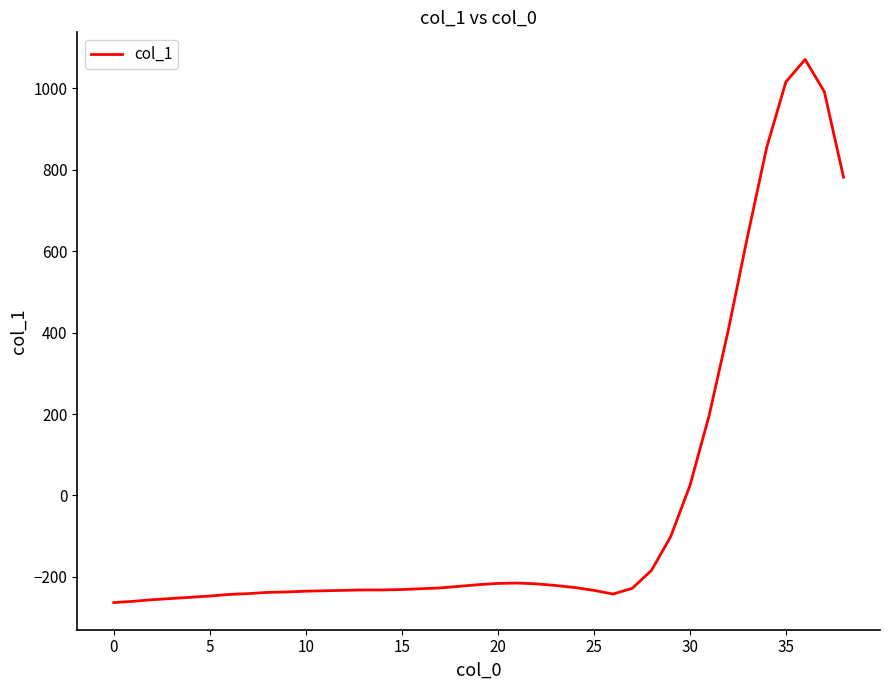

Is this an area chart (filled region under the line)?

No